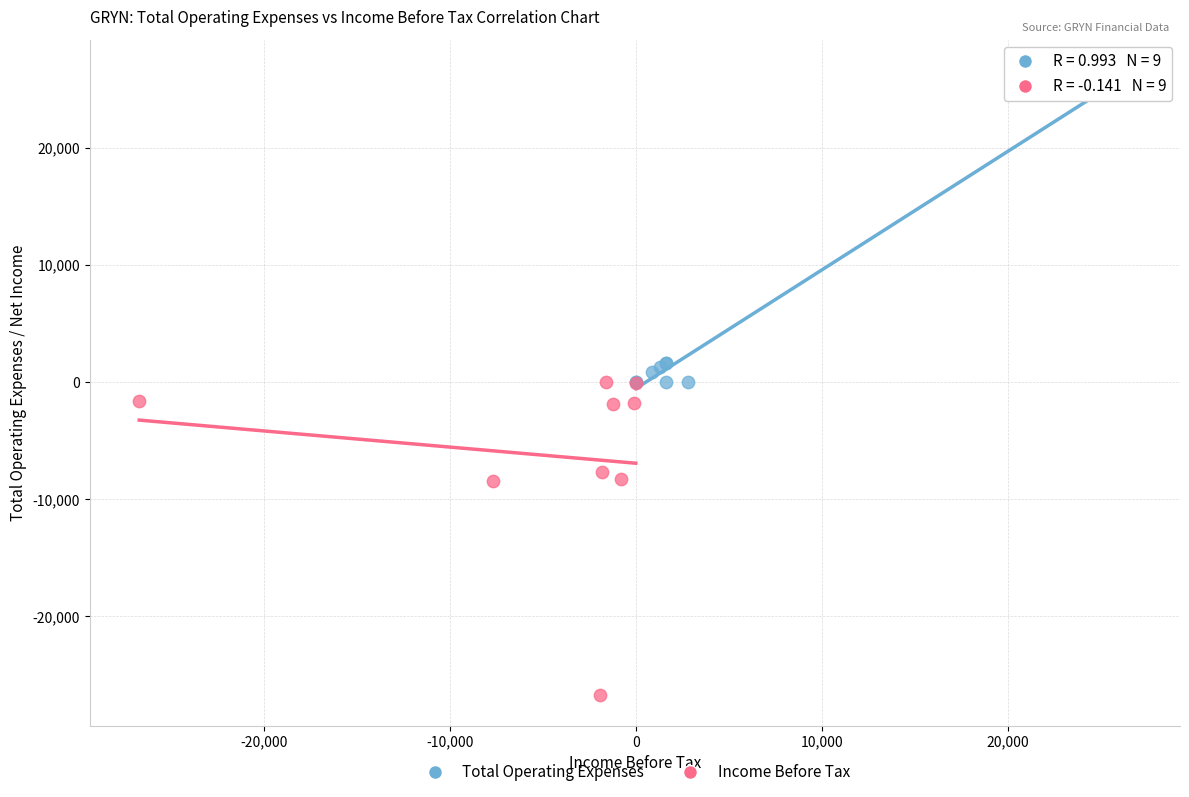

Which series reaches the maximum Y coordinate?

Total Operating Expenses